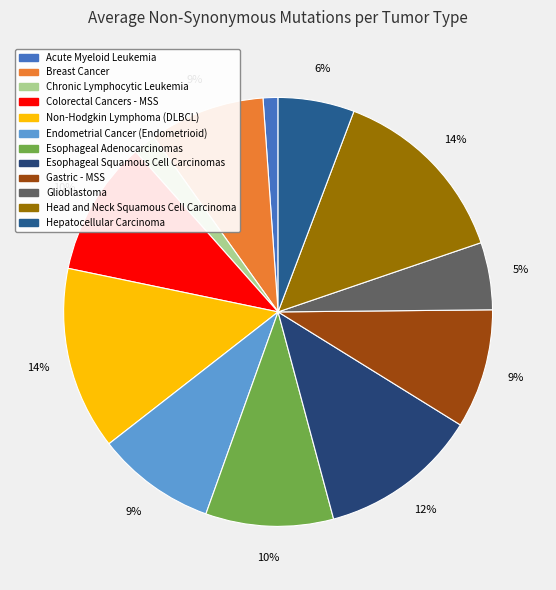

Is there a majority slice in this chart?

No